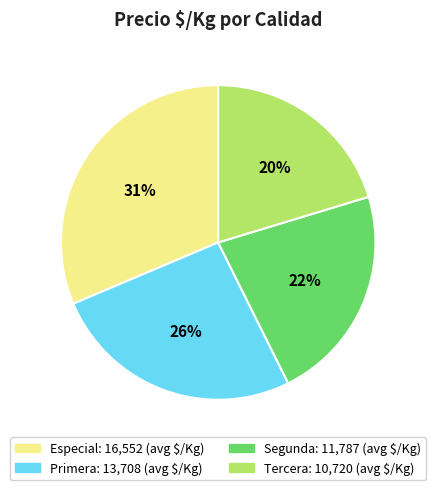

How many segments does this pie chart have?

4